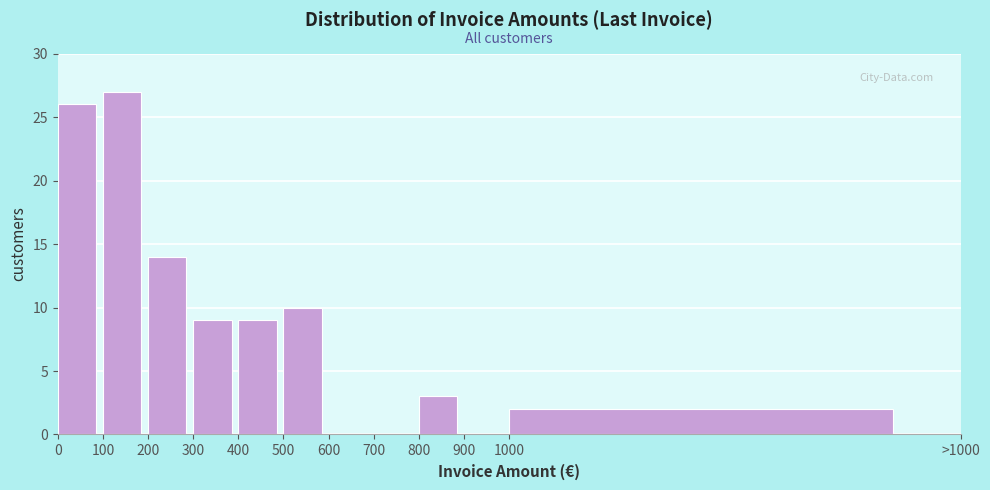

Reading left to right, transcribe all the data shown in this chart.

0=26	100=27	200=14	300=9	400=9	500=10	600=0	700=0	800=3	900=0	1000=2